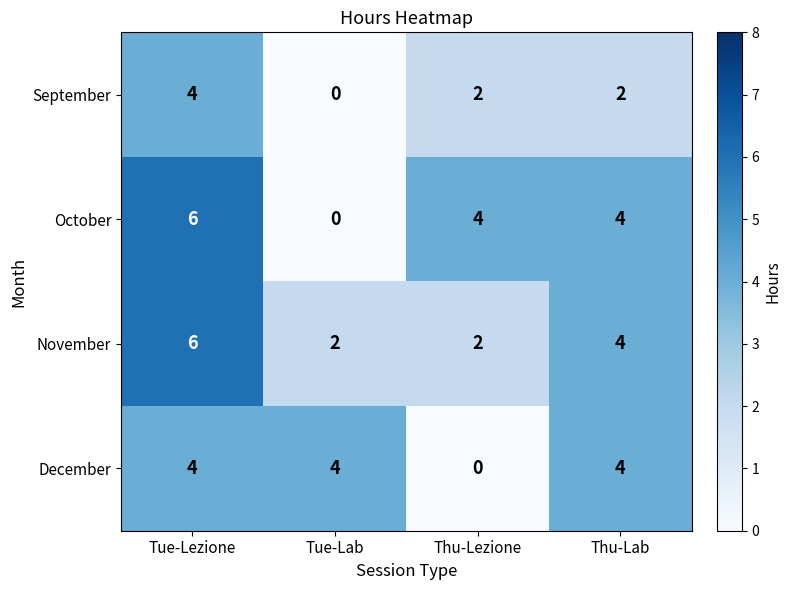

What is the difference between the maximum and minimum values in the September series?

4